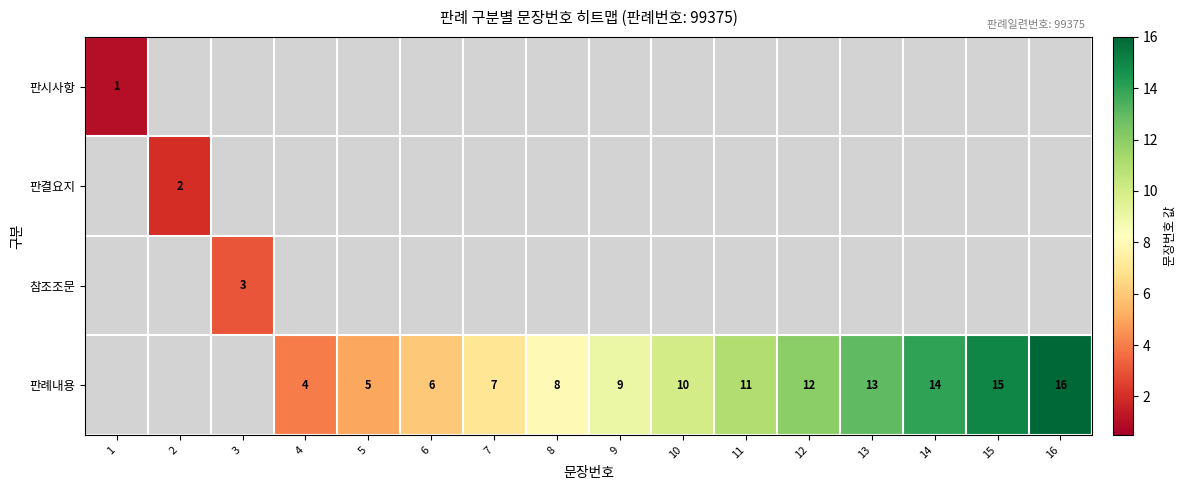

The value of 판례내용 at 14 is 14. True or false?

True